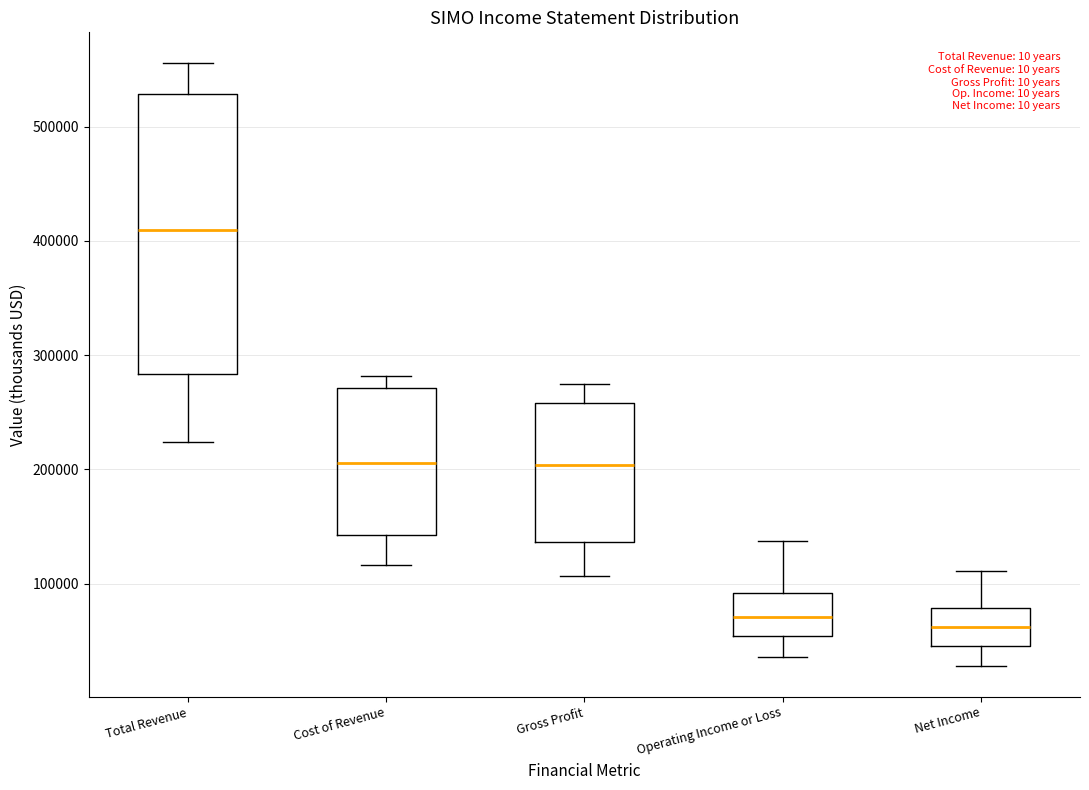

Reading left to right, transcribe this box plot: for each box, give where its median line is, the range the box spans, and where its two whiskers end, as read against the y-axis. The values are not printed on the chart, so give them approximately, as read against the axis.

Total Revenue: median 410000, box 280000 to 530000, whiskers 220000 to 560000
Cost of Revenue: median 210000, box 140000 to 270000, whiskers 120000 to 280000
Gross Profit: median 200000, box 140000 to 260000, whiskers 110000 to 270000
Operating Income or Loss: median 70000, box 50000 to 90000, whiskers 40000 to 140000
Net Income: median 60000, box 50000 to 80000, whiskers 30000 to 110000